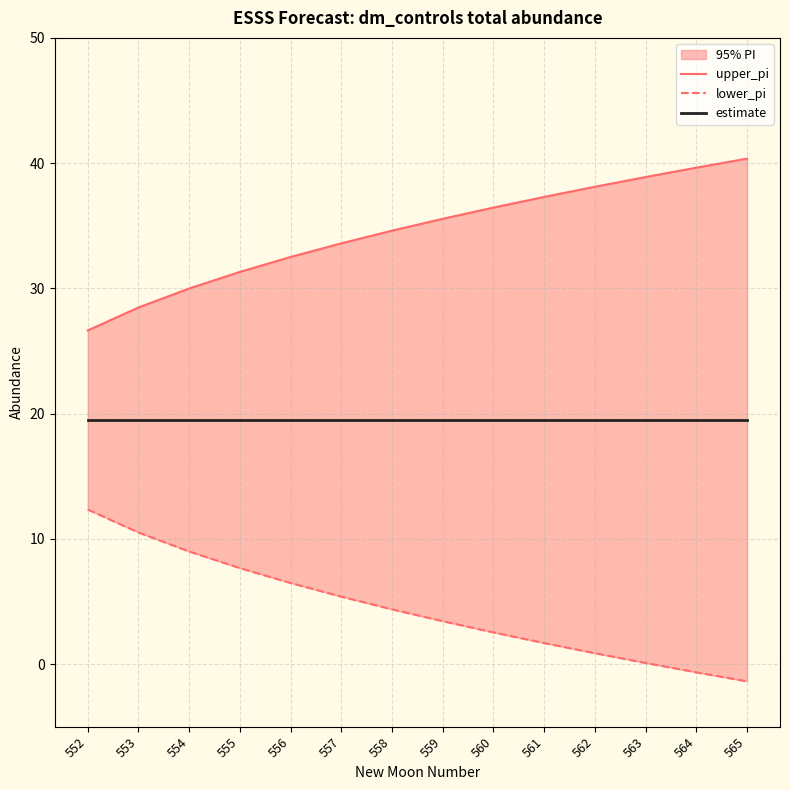

What value does the upper_pi series have at 558?

34.6